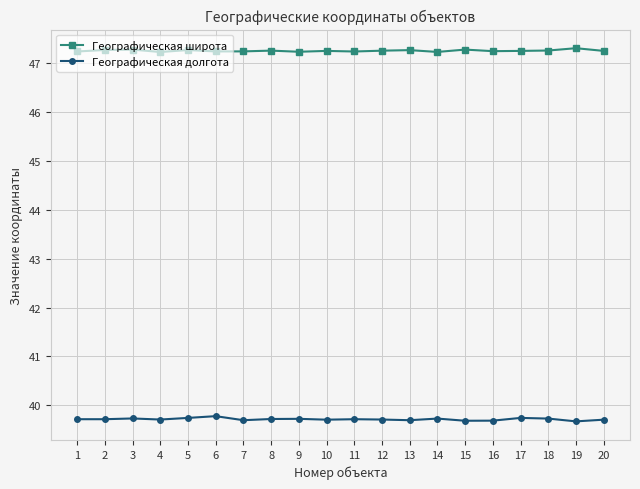

What is the value of the Географическая широта point at the 14th from the left?

47.2